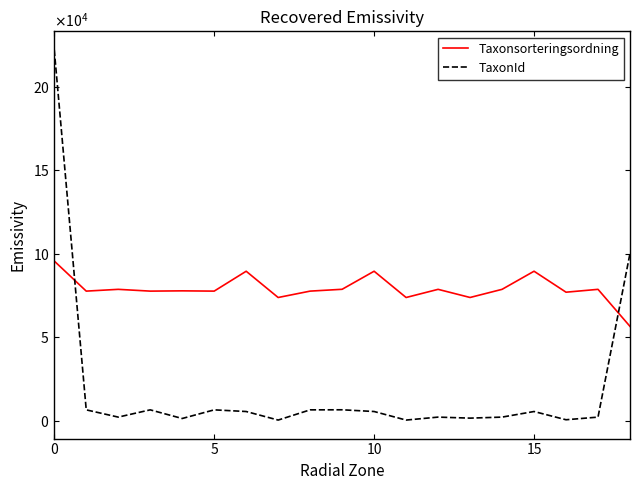

At which label is Taxonsorteringsordning closest to 75953?

16